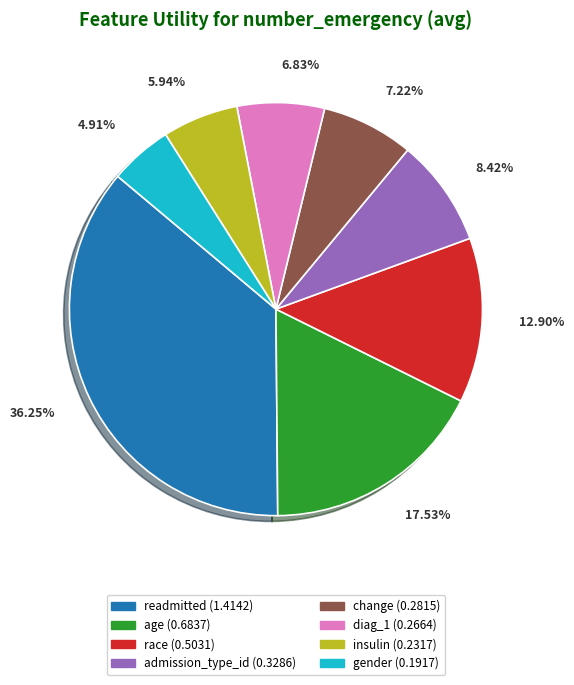

To the nearest percent, what is the difference between the readmitted and age slice percentages?

19%